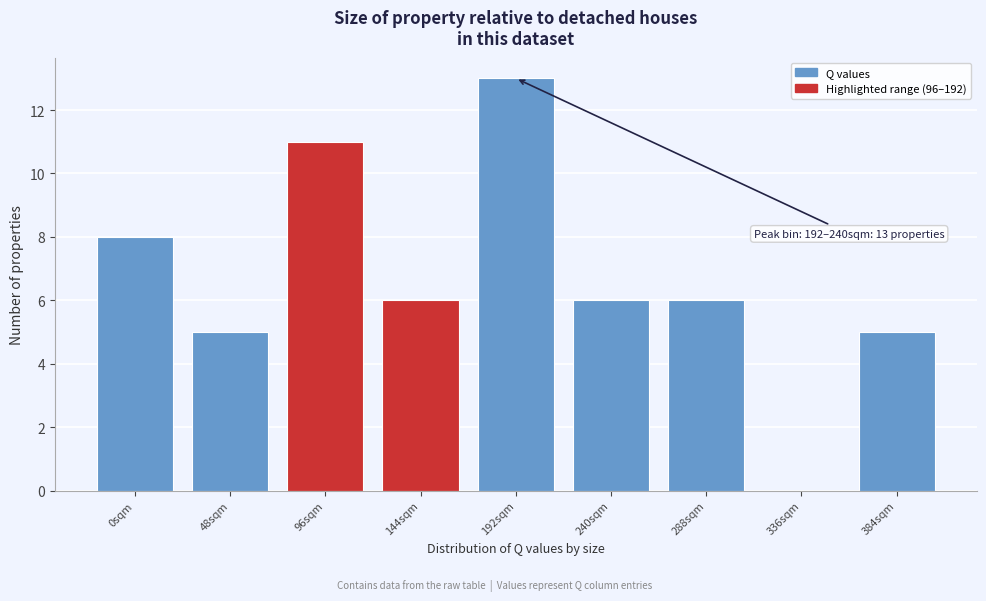

Reading left to right, list all the values displayed in this chart.

0sqm=8	48sqm=5	96sqm=11	144sqm=6	192sqm=13	240sqm=6	288sqm=6	336sqm=0	384sqm=5